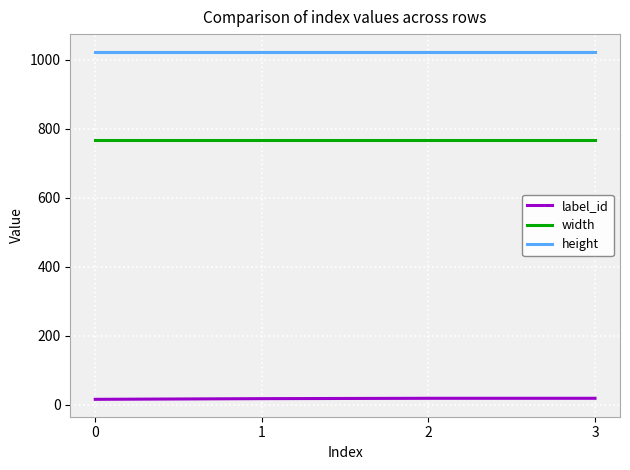

The value of width at 2 is 1237. True or false?

False